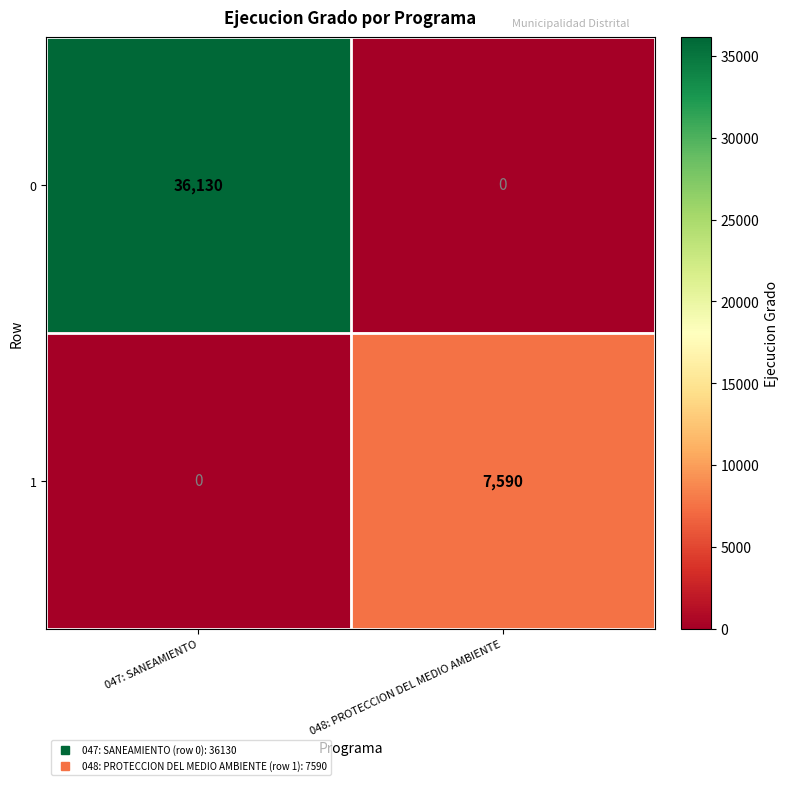

Which series has the widest spread of values?

0